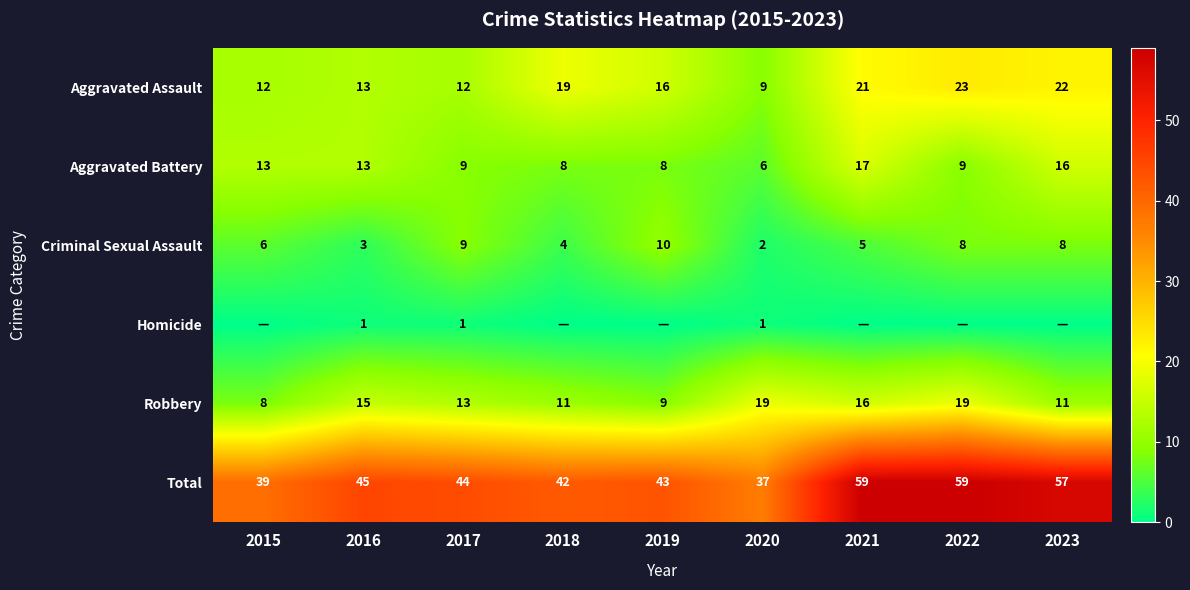

What is the minimum value for Criminal Sexual Assault?

2